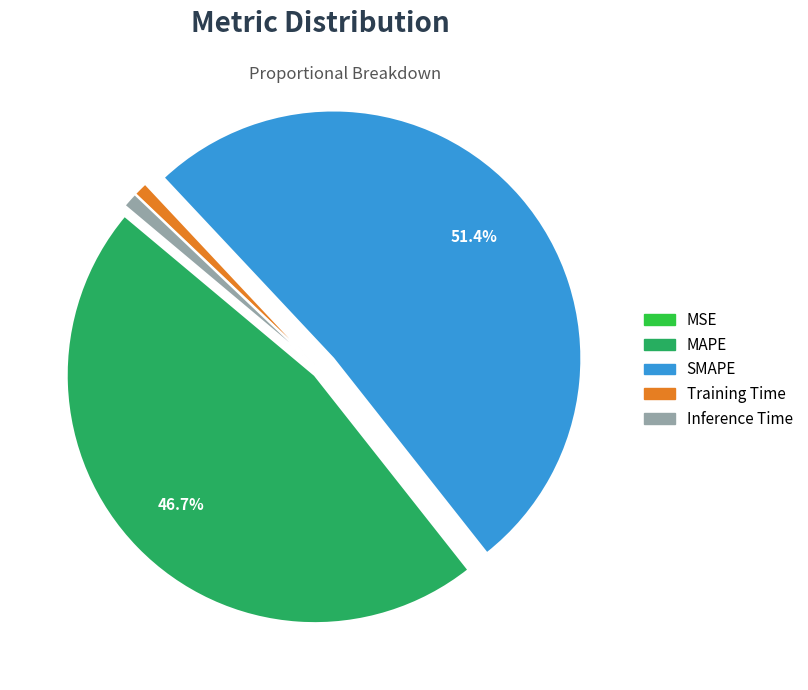

True or false: Training Time accounts for 15% of the total.

False